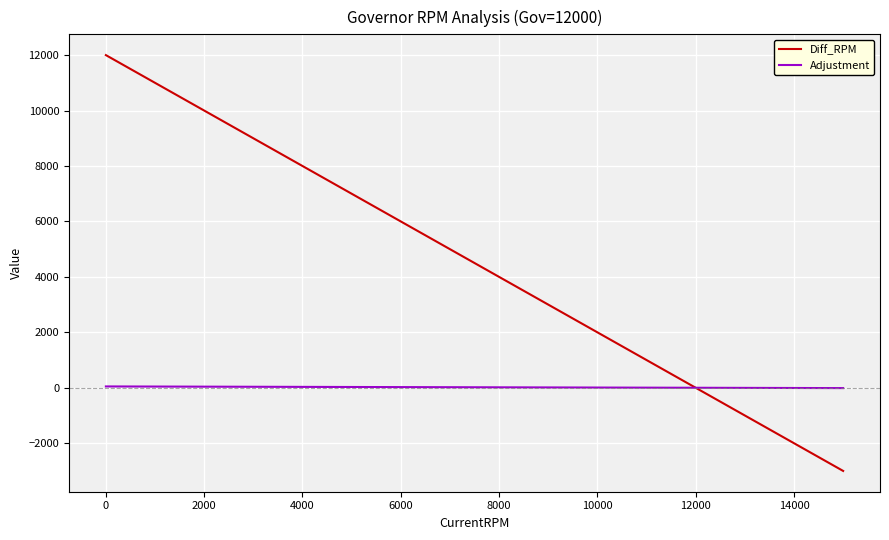

Rank the series by their maximum value, from lowest to highest.

Adjustment, Diff_RPM